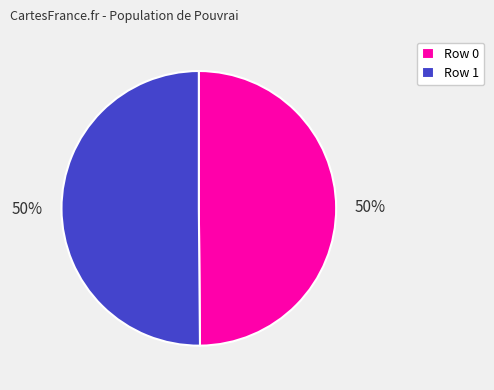

What percentage is the Row 0 slice, to the nearest percent?

50%